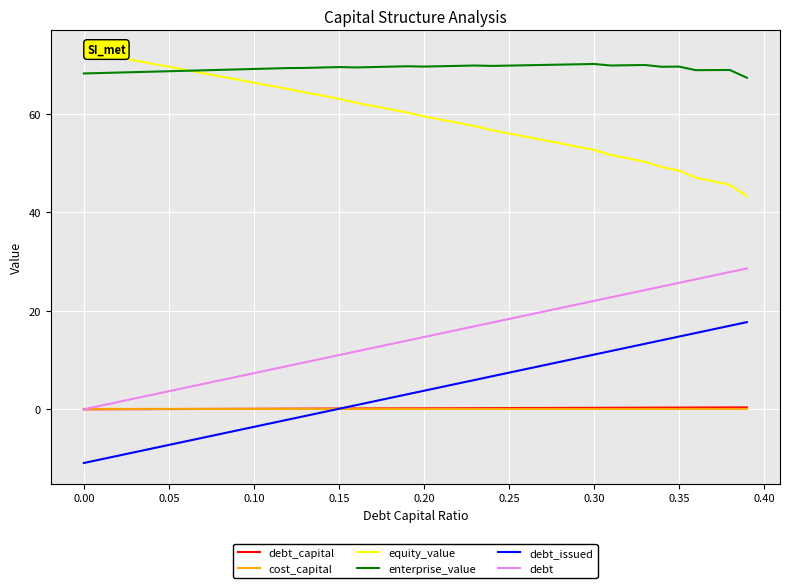

True or false: enterprise_value and debt cross at least once.

False